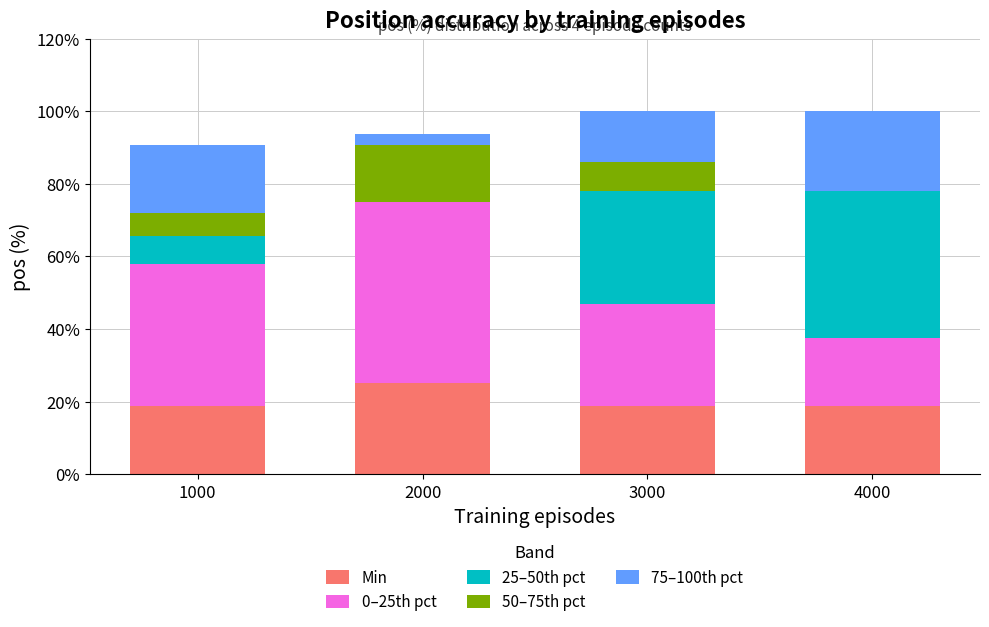

How many distinct data groups are displayed?

5